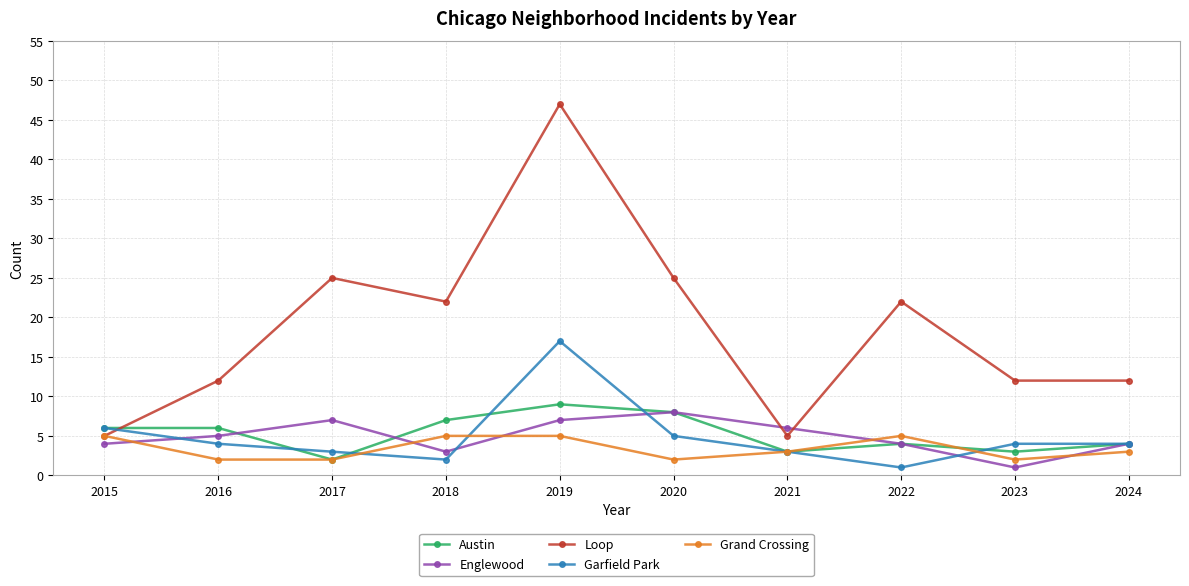

Where does the Loop series first go above 22?

2017